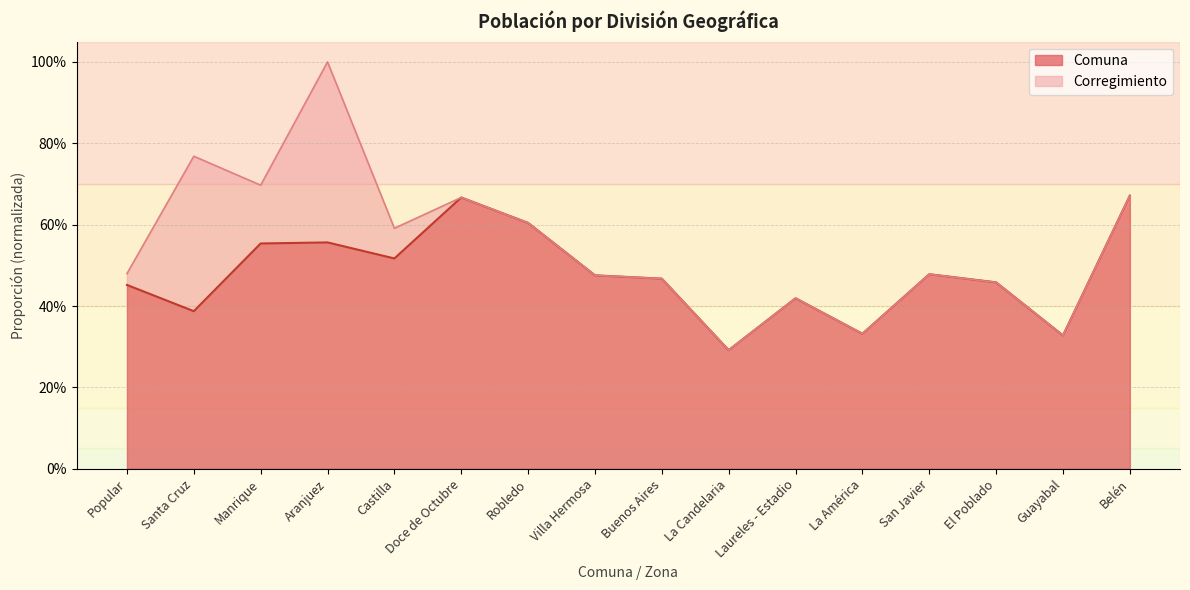

What is the sum of all values?

7.7